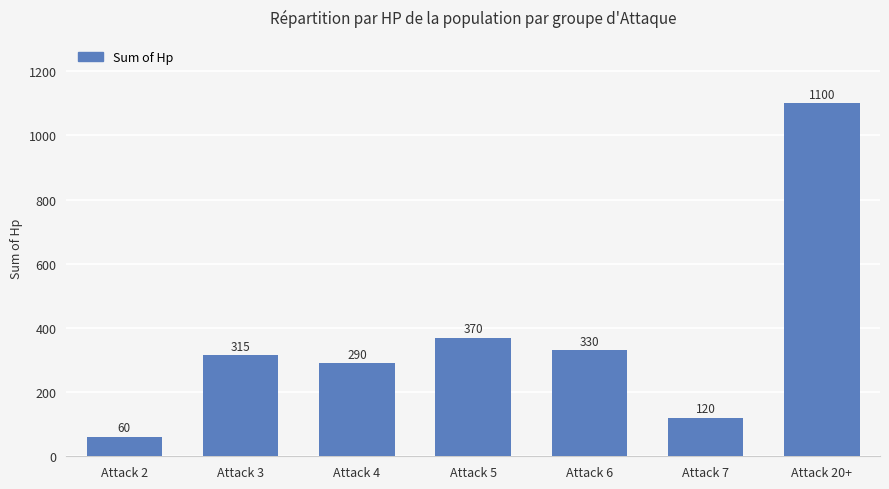

How many distinct data groups are displayed?

1